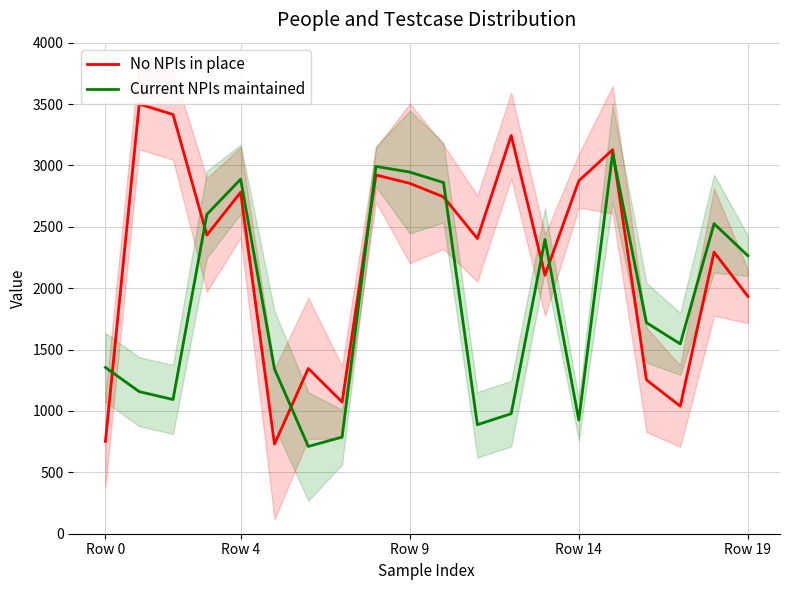

What is the value of the Current NPIs maintained point at the 20th from the left?

2264.3